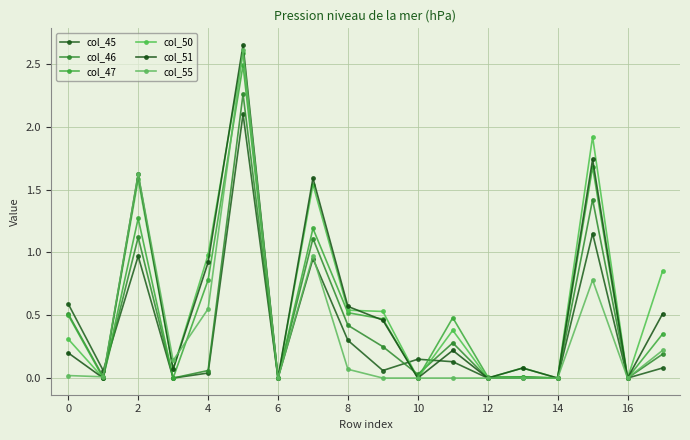

What is the sum of all col_51 values?

10.6